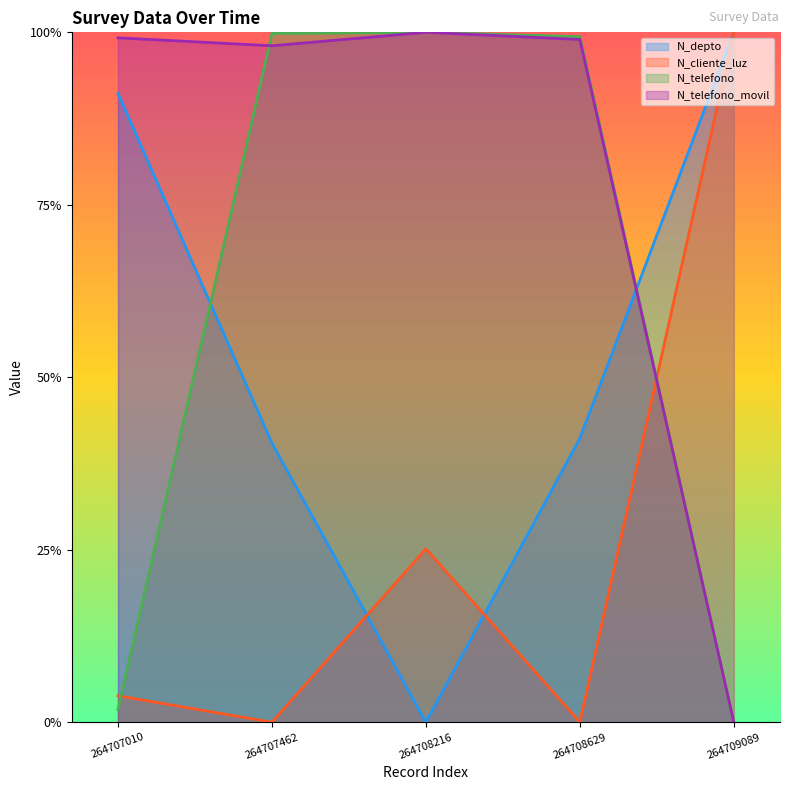

What is the value of the N_telefono_movil point at the 3rd from the left?

1.0